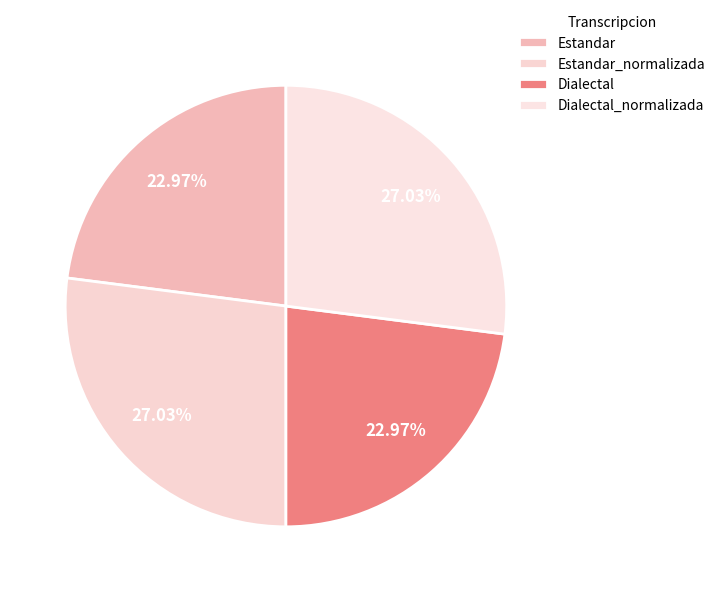

What is the largest slice in the pie chart?

Estandar_normalizada